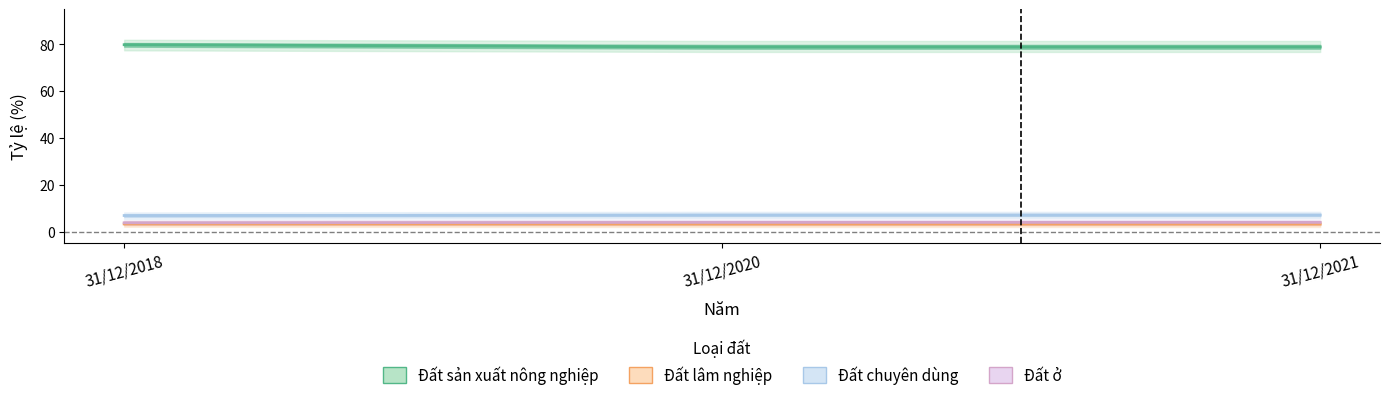

What is the highest value of the Đất chuyên dùng series?

7.1